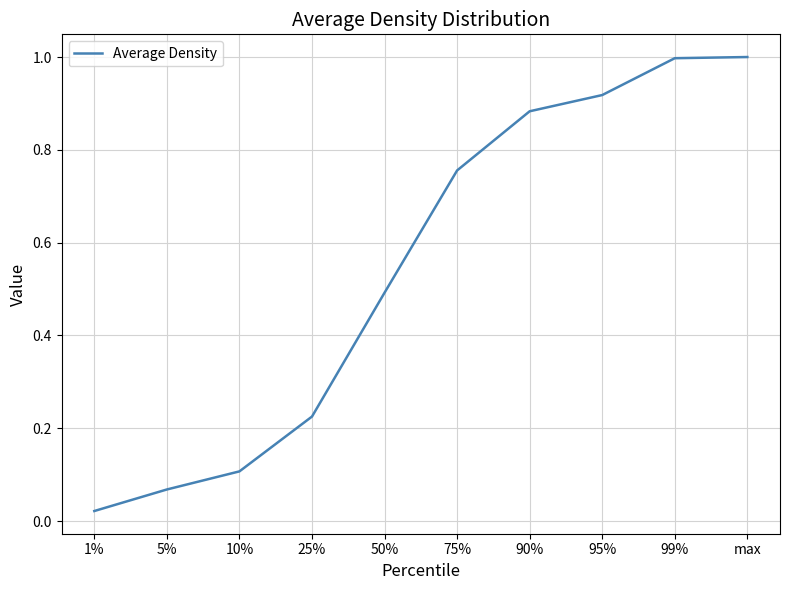

What position from the right is 25%?

7